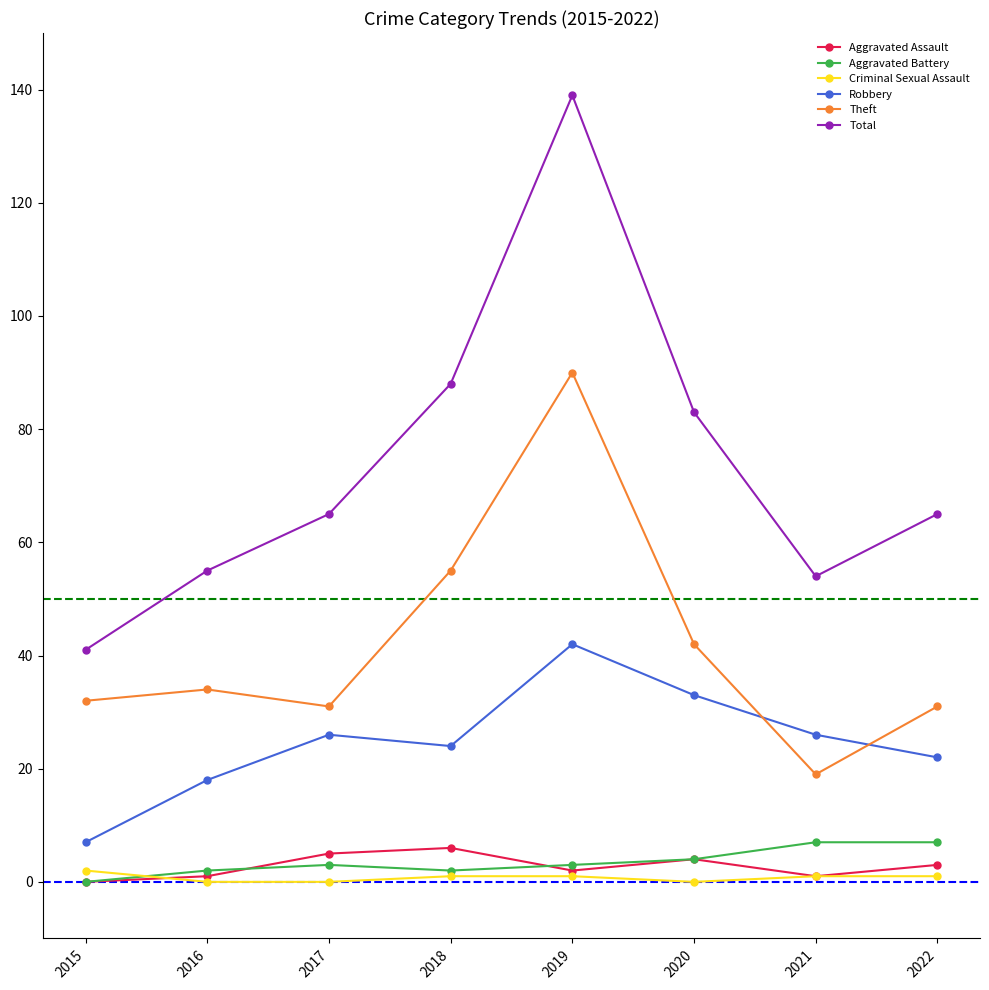

Which series changed the most between 2015 and 2019?

Total